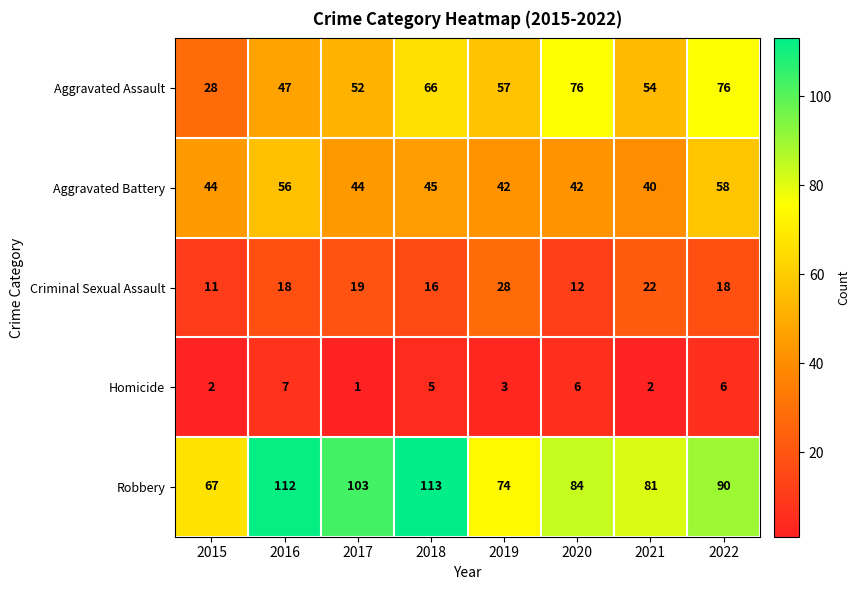

Which category has the lowest value across all series?

2017